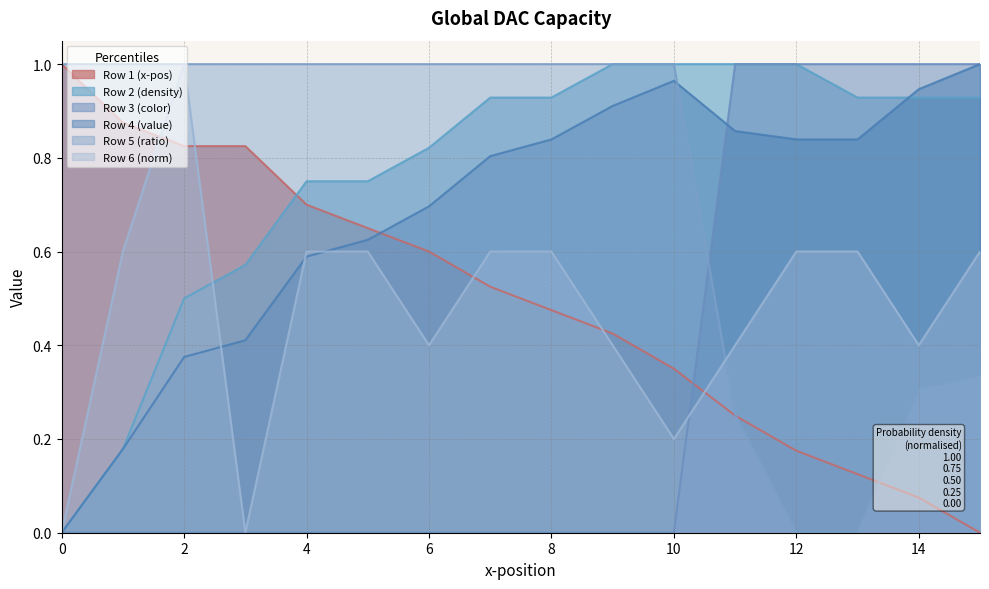

What is the value of the Row 2 (density) point at the 4th from the left?

0.6